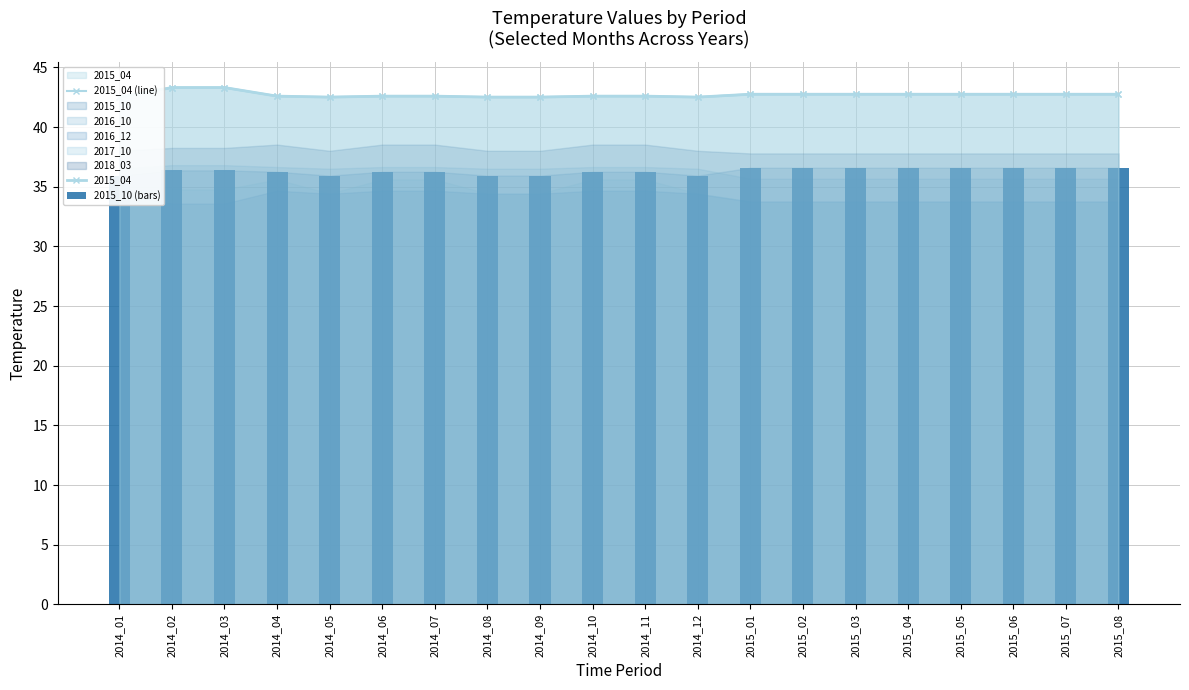

Where is 2015_04 nearest to the value 42?

2014_01